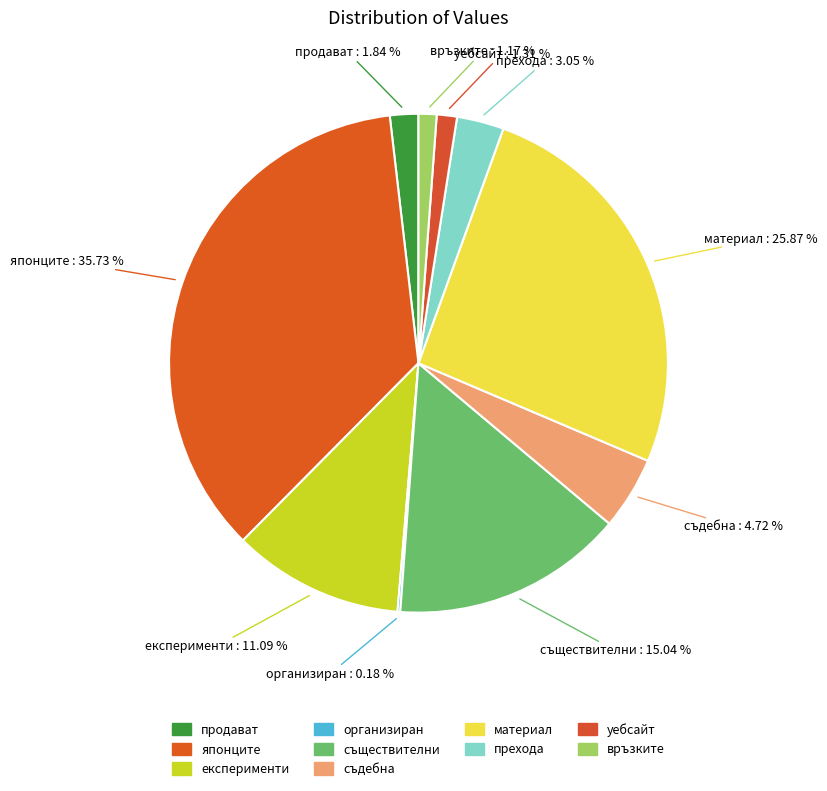

Between уебсайт and продават, which is larger?

продават